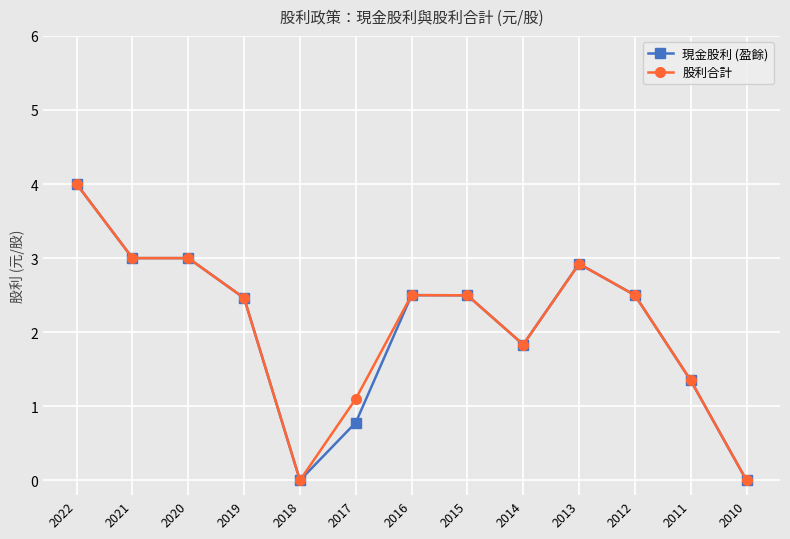

What is the value of the 現金股利 (盈餘) point at the 2nd from the left?

3.0